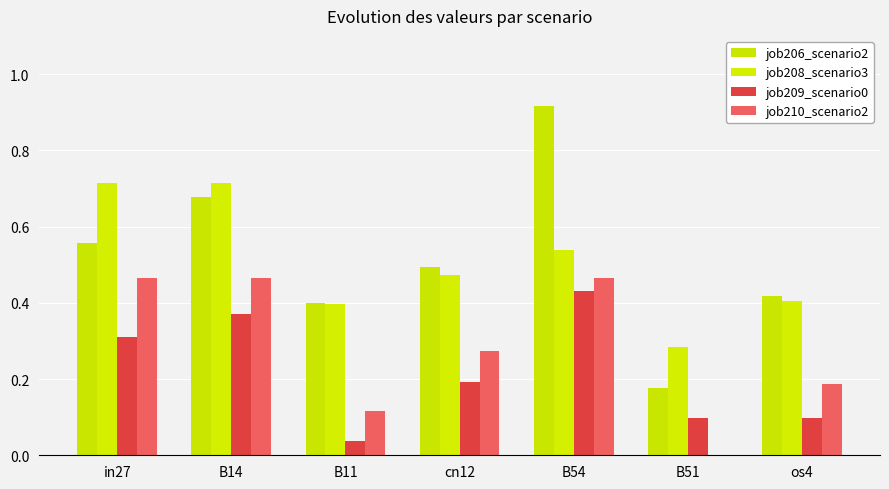

At which category does the chart reach its minimum across all series?

B51